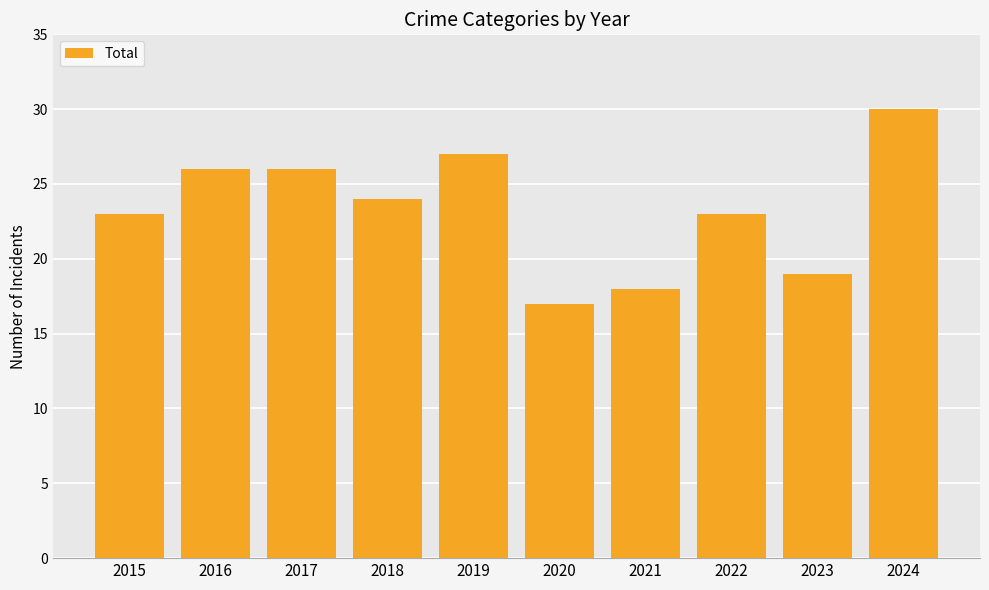

The value at 2020 is 17. True or false?

True